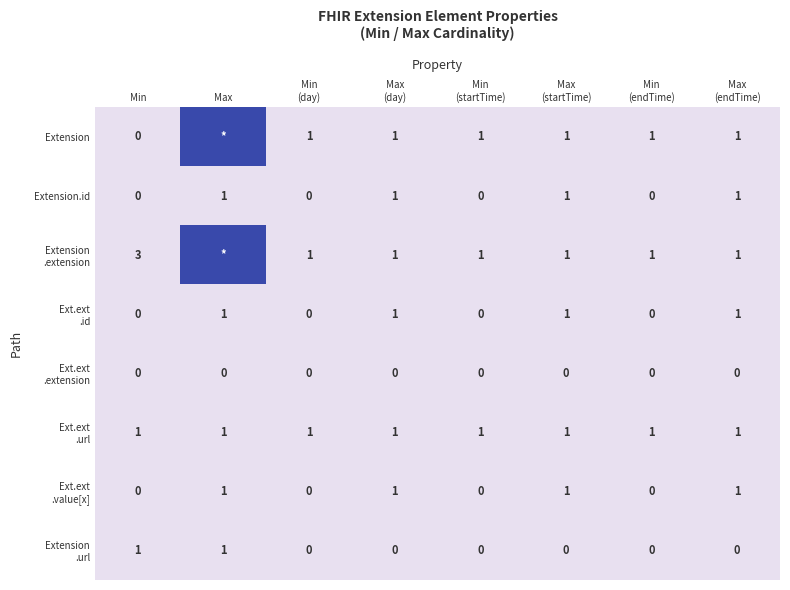

What is the total value across all series at Max?

2003